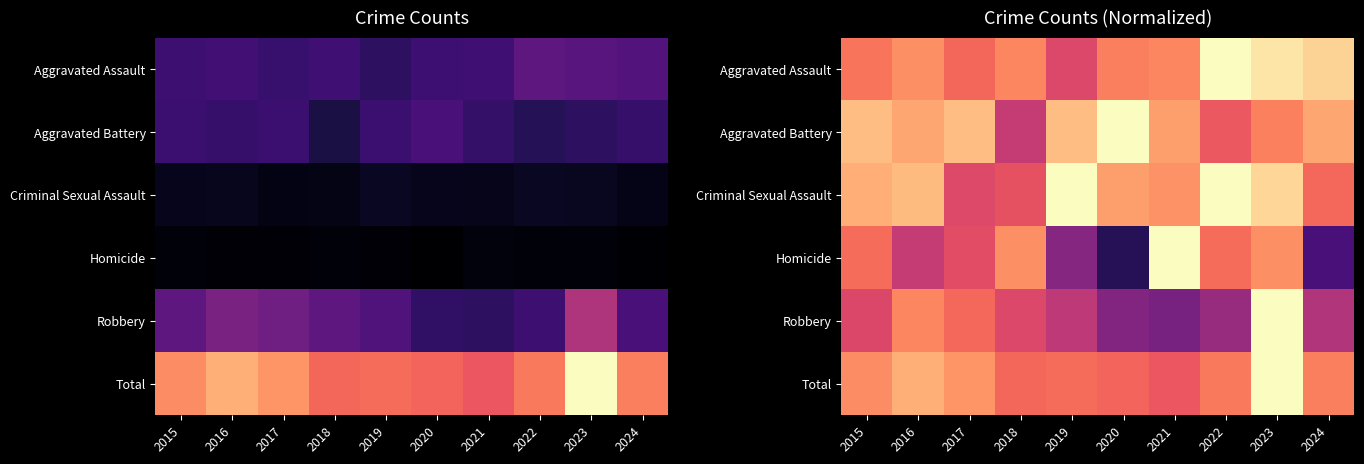

Which category has the lowest value in the Aggravated Assault series?

2019